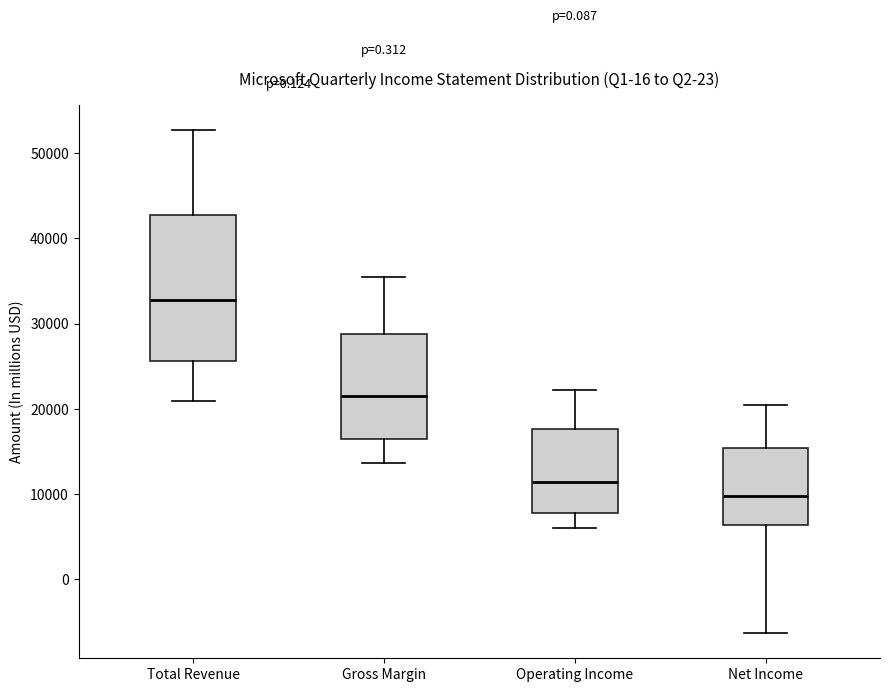

Reading left to right, read every box against the y-axis: the position of its median line, the range the box covers, and the ends of its whiskers. The values are not printed on the chart, so give them approximately, as read against the axis.

Total Revenue: median 33000, box 26000 to 43000, whiskers 21000 to 53000
Gross Margin: median 22000, box 16000 to 29000, whiskers 14000 to 35000
Operating Income: median 11000, box 8000 to 18000, whiskers 6000 to 22000
Net Income: median 10000, box 6000 to 15000, whiskers -6000 to 21000